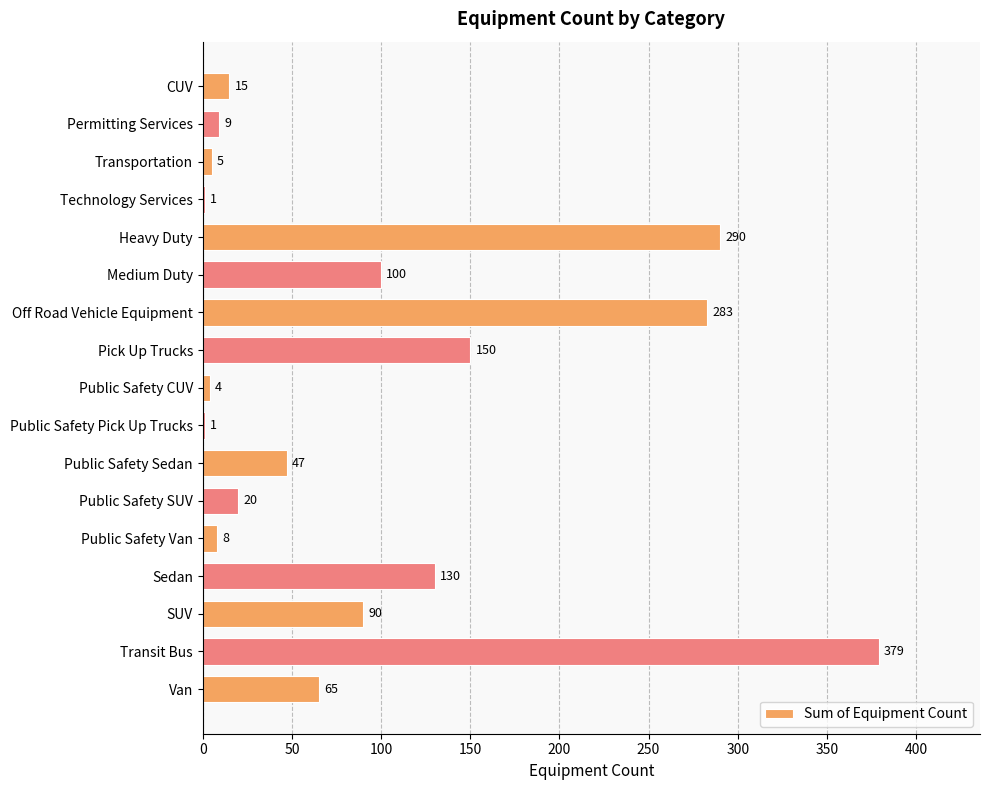

Reading top to bottom, transcribe all the data shown in this chart.

CUV=15	Permitting Services=9	Transportation=5	Technology Services=1	Heavy Duty=290	Medium Duty=100	Off Road Vehicle Equipment=283	Pick Up Trucks=150	Public Safety CUV=4	Public Safety Pick Up Trucks=1	Public Safety Sedan=47	Public Safety SUV=20	Public Safety Van=8	Sedan=130	SUV=90	Transit Bus=379	Van=65